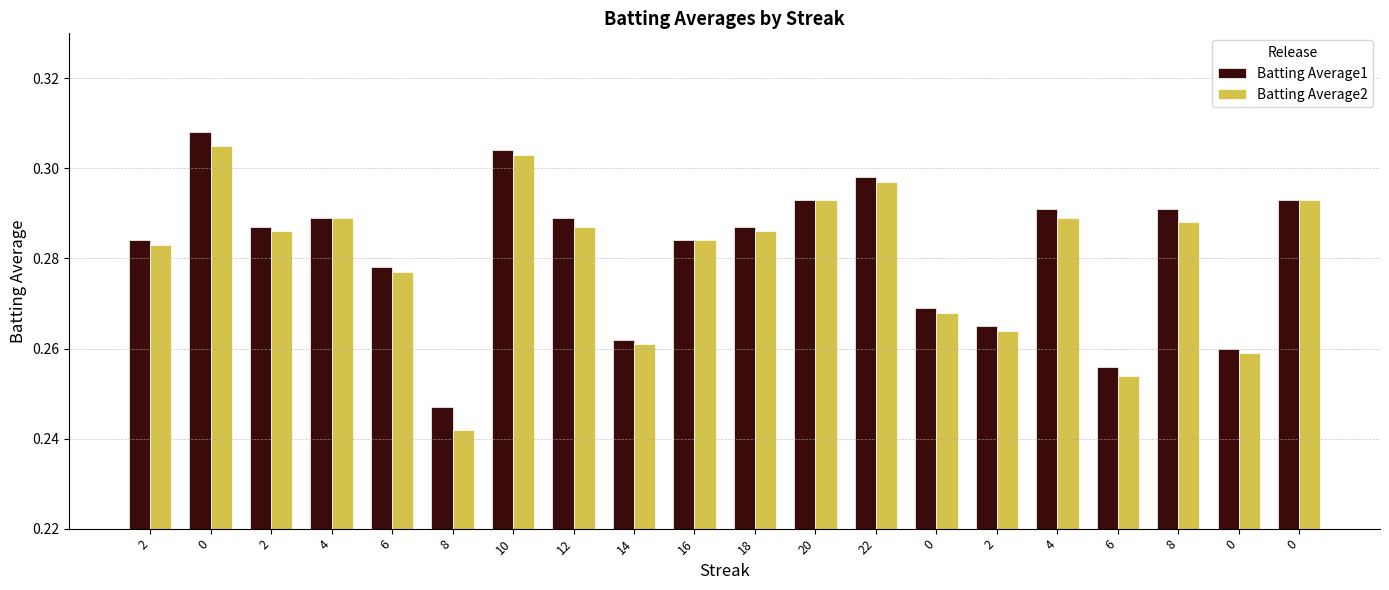

How many categories are shown in the chart?

20